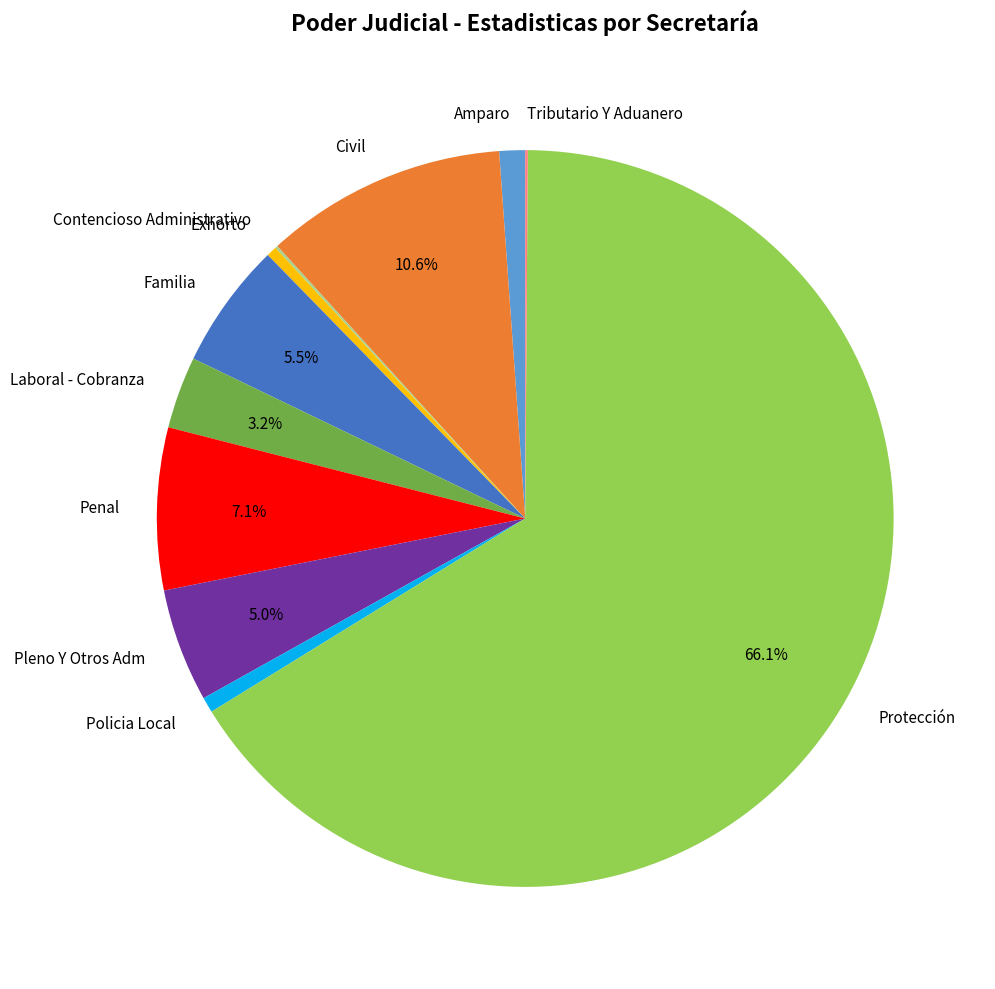

What is the ratio of the value at Protección to the value at Exhorto?

146.2